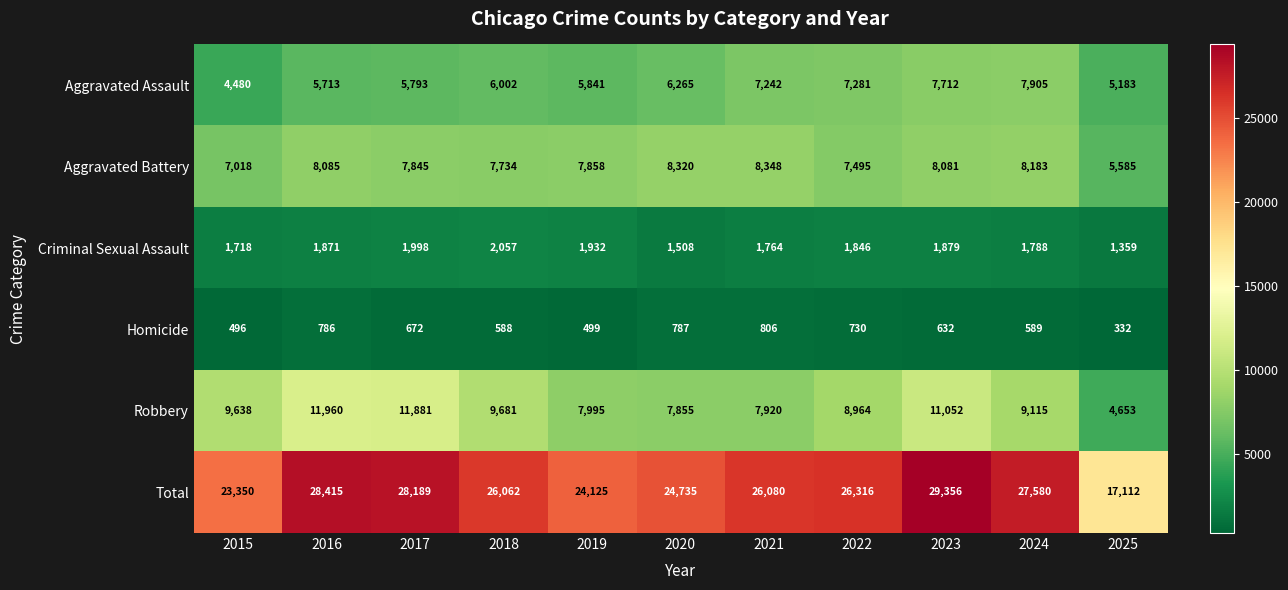

List the series in order of their peak value, highest first.

Total, Robbery, Aggravated Battery, Aggravated Assault, Criminal Sexual Assault, Homicide